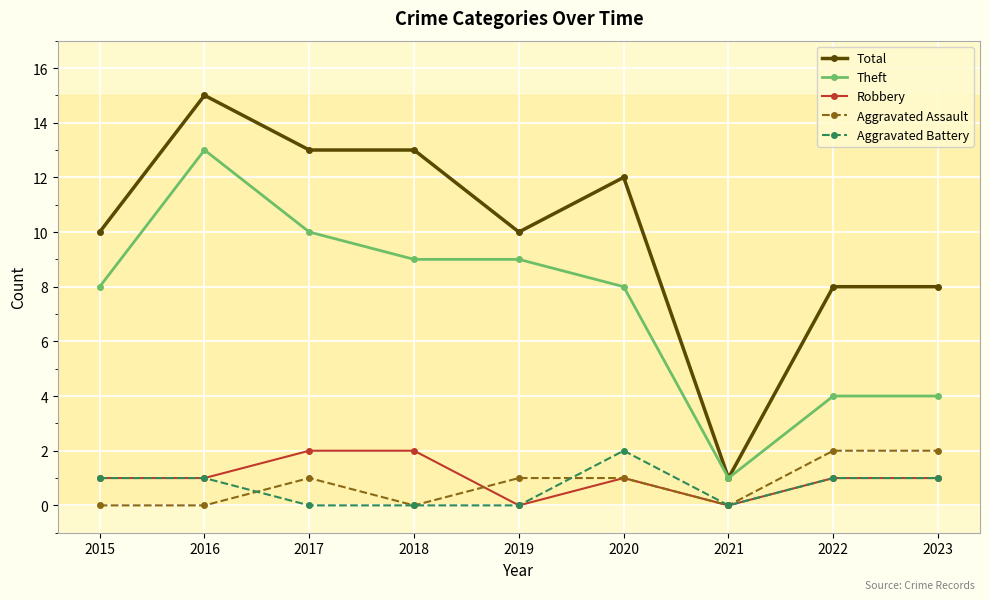

At which label does Total reach its minimum?

2021